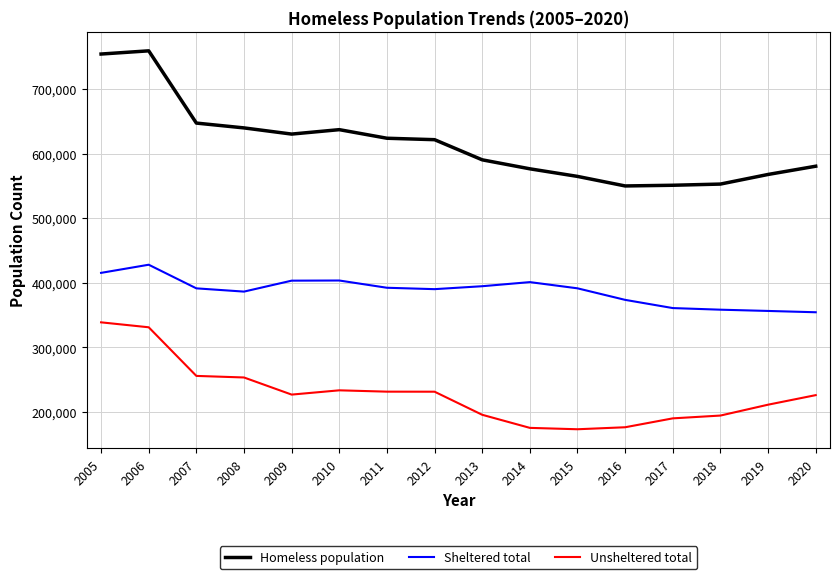

True or false: Unsheltered total and Sheltered total intersect in this chart.

False